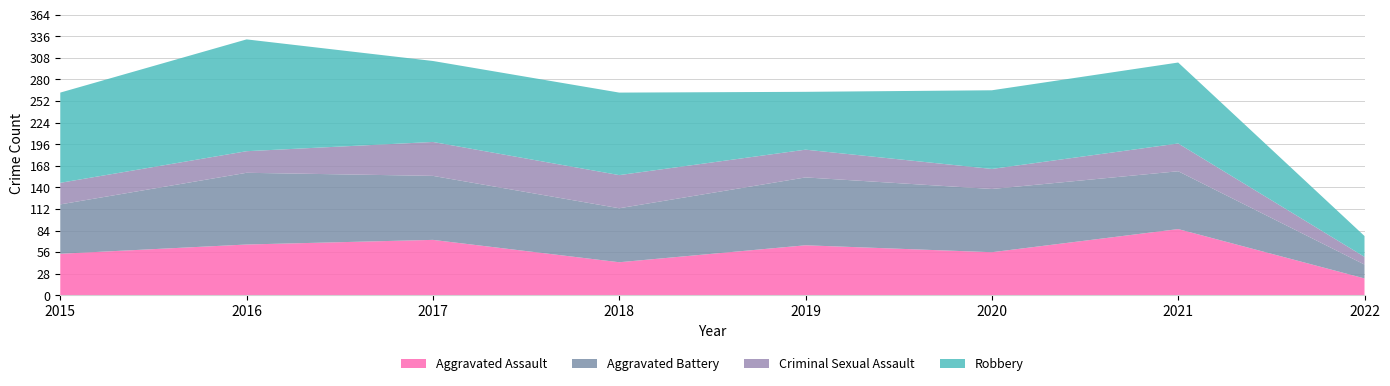

Reading right to left, transcribe all the data shown in this chart.

Aggravated Assault: 2022=22	2021=86	2020=56	2019=65	2018=43	2017=72	2016=66	2015=54
Aggravated Battery: 2022=18	2021=75	2020=82	2019=88	2018=70	2017=83	2016=93	2015=64
Criminal Sexual Assault: 2022=10	2021=36	2020=26	2019=36	2018=43	2017=44	2016=28	2015=28
Robbery: 2022=27	2021=105	2020=102	2019=75	2018=107	2017=105	2016=145	2015=117